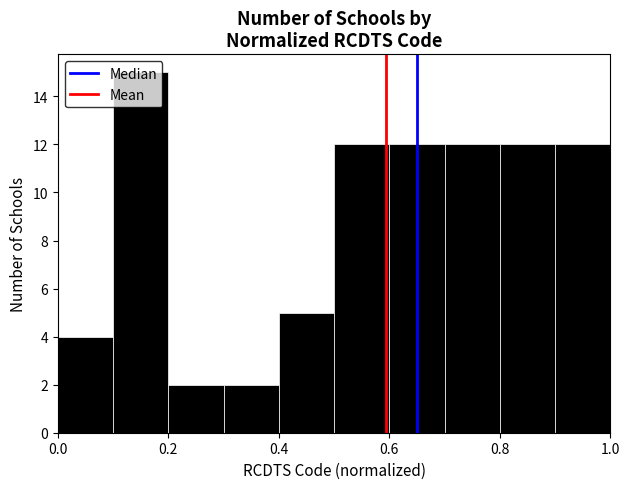

Reading left to right, transcribe this chart: for each bar, give the range it covers on the x-axis and its height. The values are not printed on the chart, so give them approximately, as read against the axis.

0.0 to 0.1: 4
0.1 to 0.2: 15
0.2 to 0.3: 2
0.3 to 0.4: 2
0.4 to 0.5: 5
0.5 to 0.6: 12
0.6 to 0.7: 12
0.7 to 0.8: 12
0.8 to 0.9: 12
0.9 to 1.0: 12